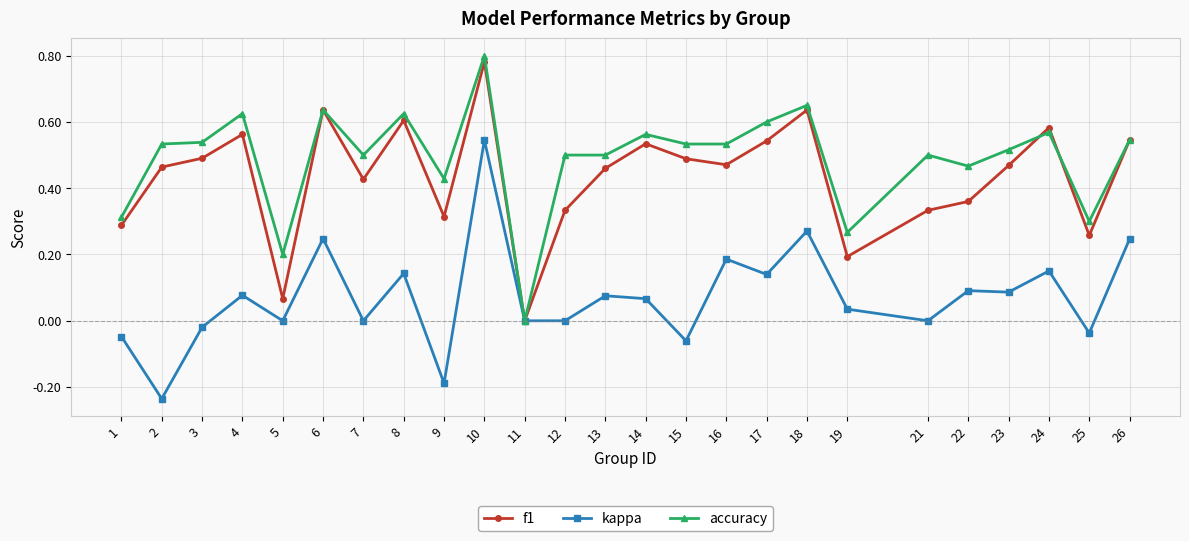

How many data points does each series have?

25